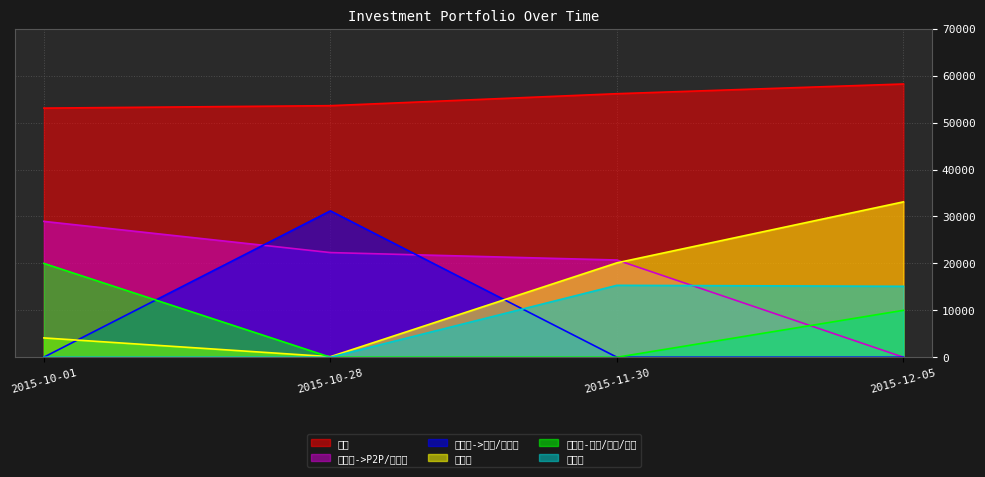

What are all the series names shown in the legend?

合计, 陆金所->P2P/变现通, 陆金所->余额/零活宝, 招财宝, 陆金所-保险/票据/基金, 余额宝